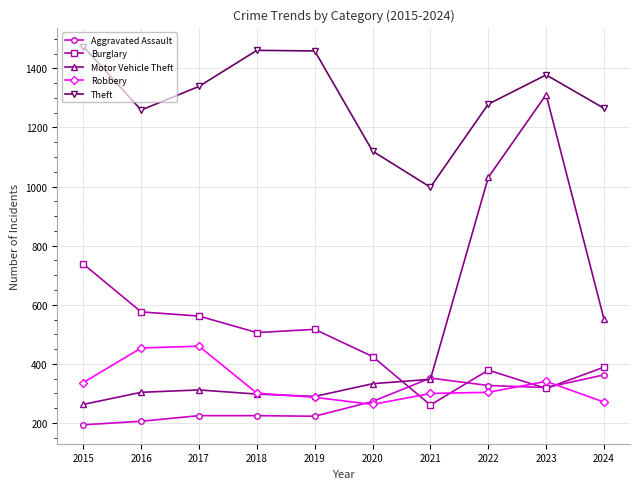

How many interior local valleys does the Theft series have?

2